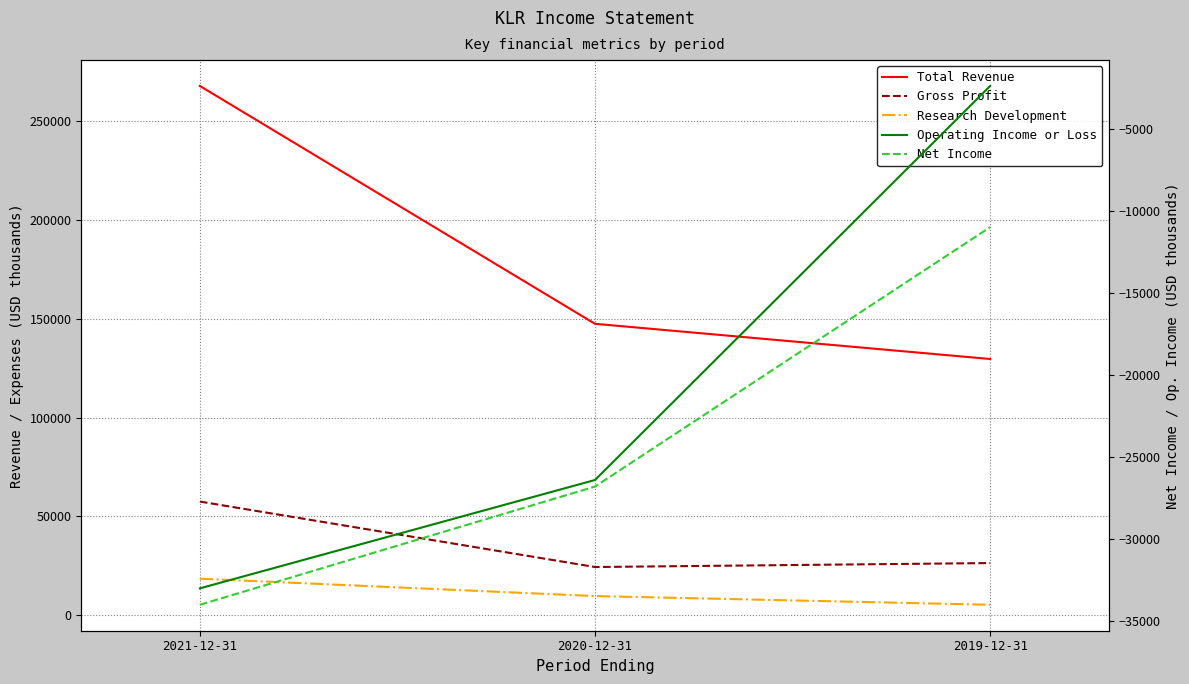

What is the difference between the Net Income values at 2019-12-31 and 2021-12-31?

23000